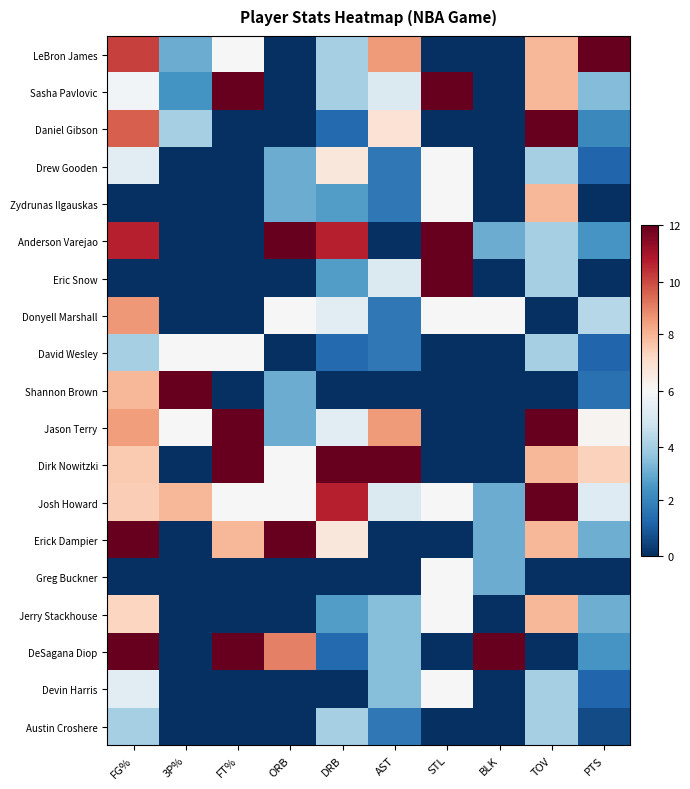

What is the spread (max minus min) of values at ORB?

1.0